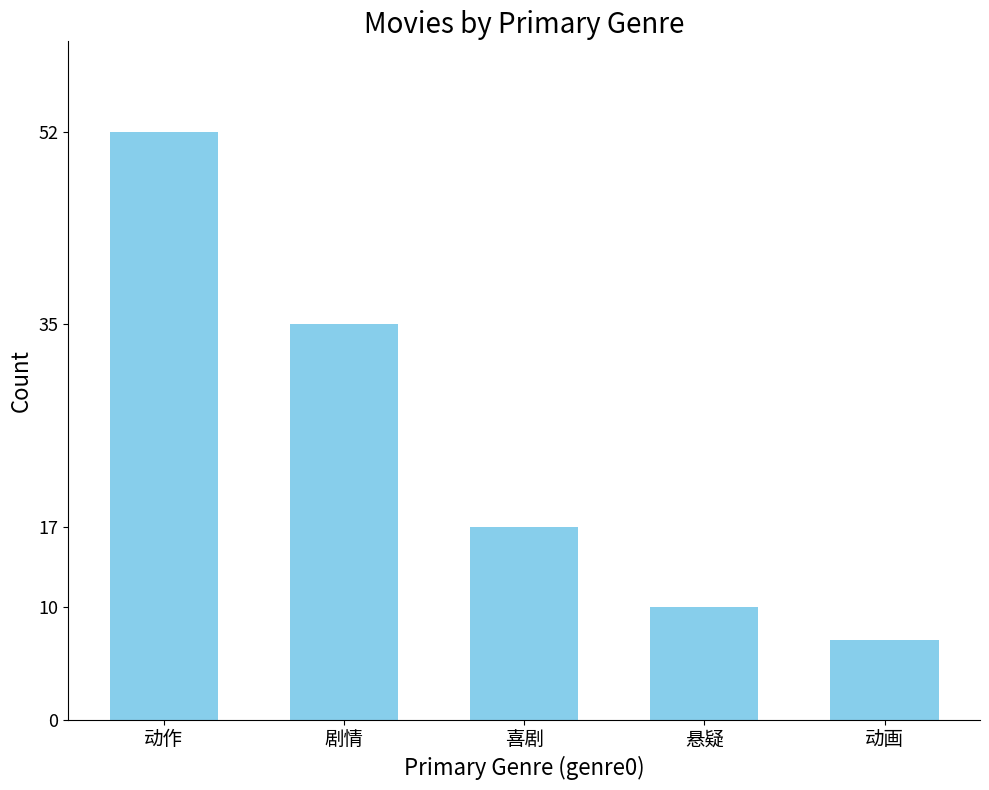

What is the sum of the values at 悬疑 and 动作?

62